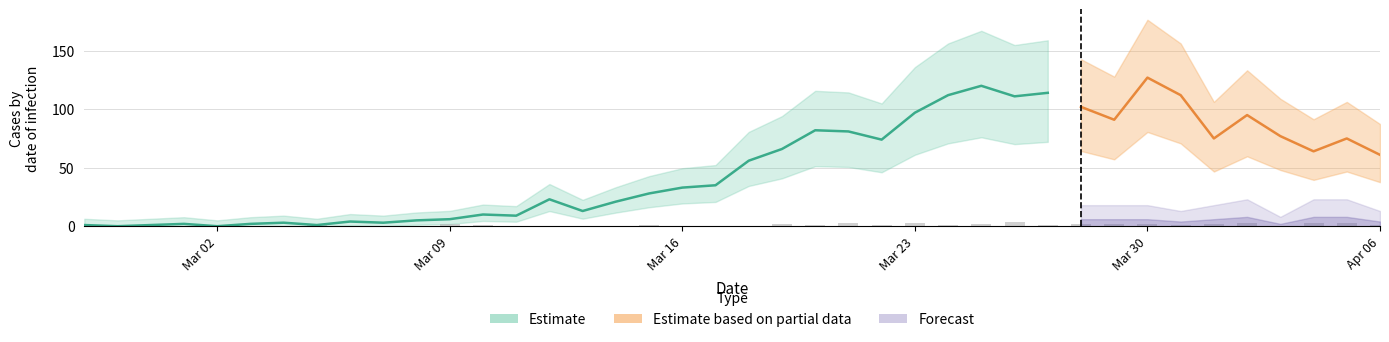

How many positive values are there?

23